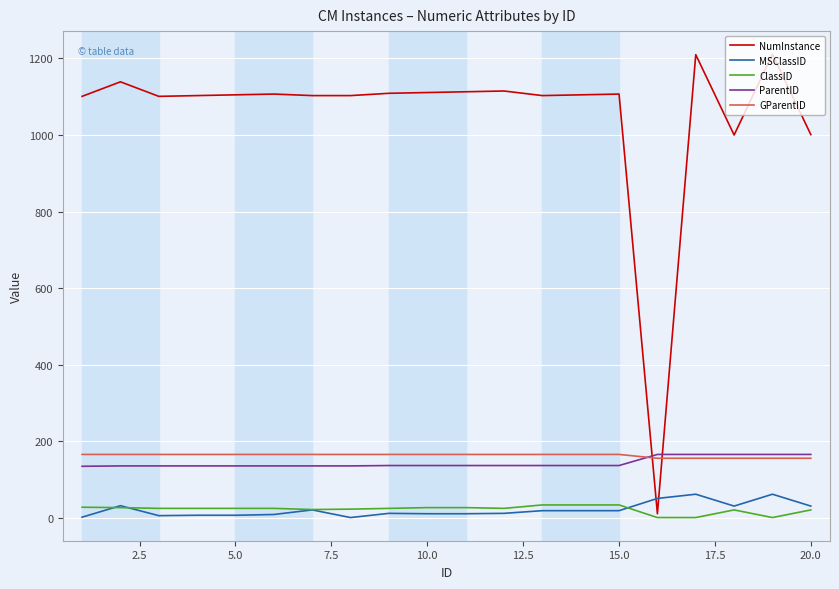

What is the maximum value for ClassID?

33